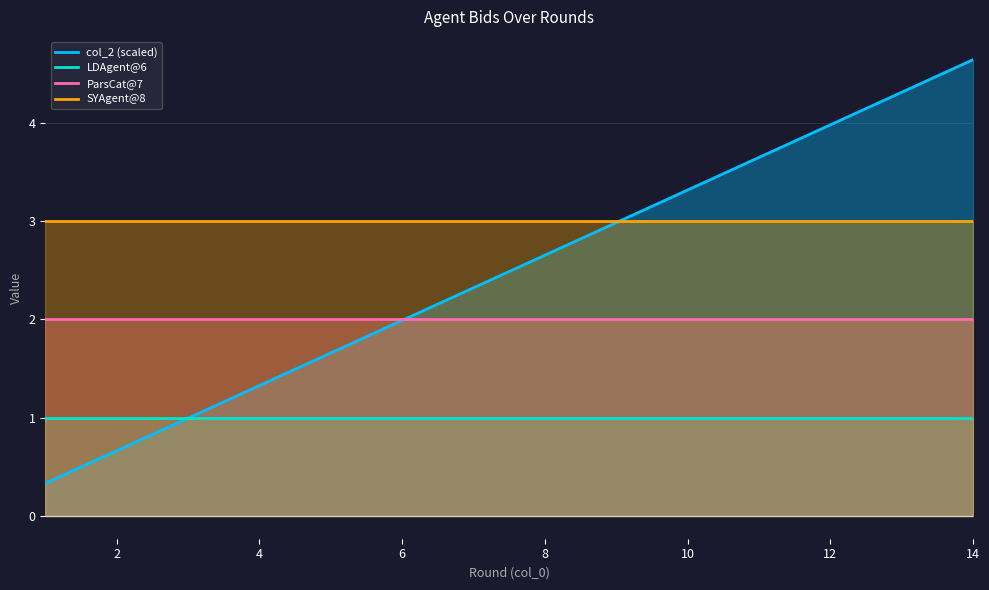

At 14, list the series in order from largest to smallest.

col_2 (scaled), SYAgent@8, ParsCat@7, LDAgent@6